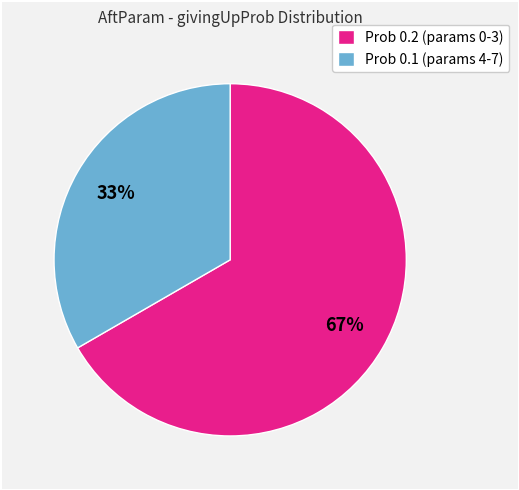

True or false: Prob 0.2 (params 0-3) accounts for 67% of the total.

True